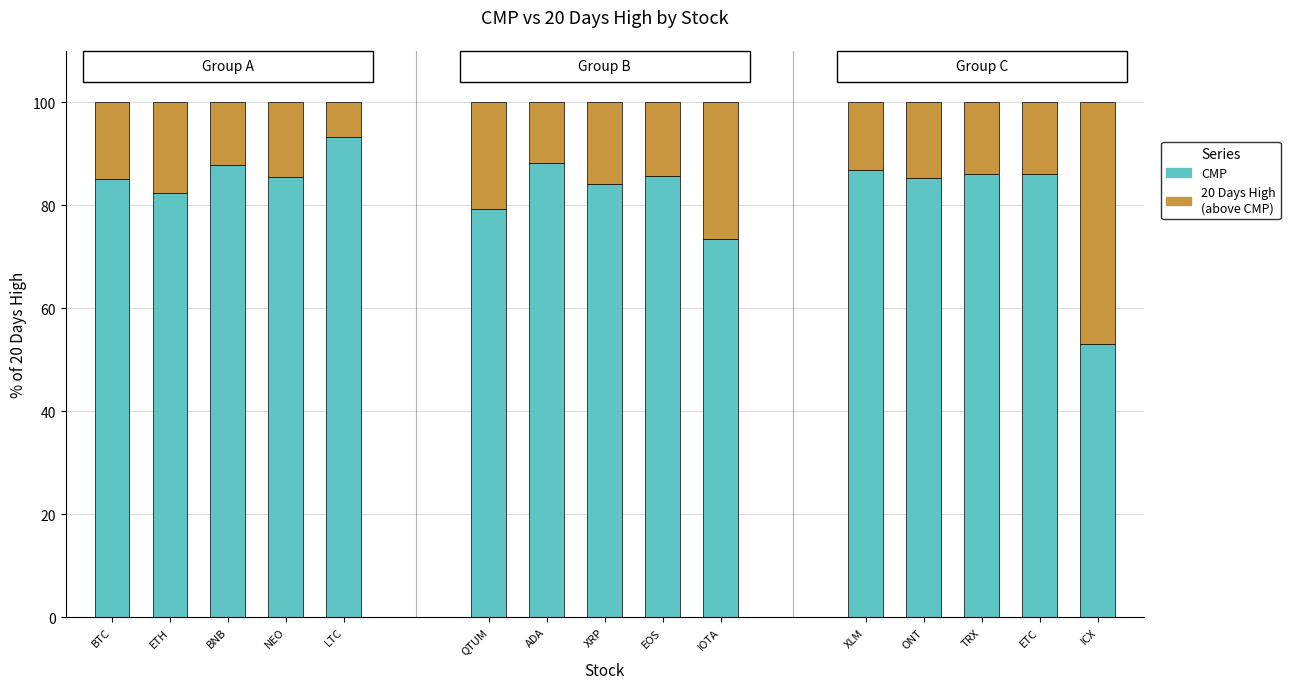

What is the difference between the maximum and minimum values in the CMP series?

40.3